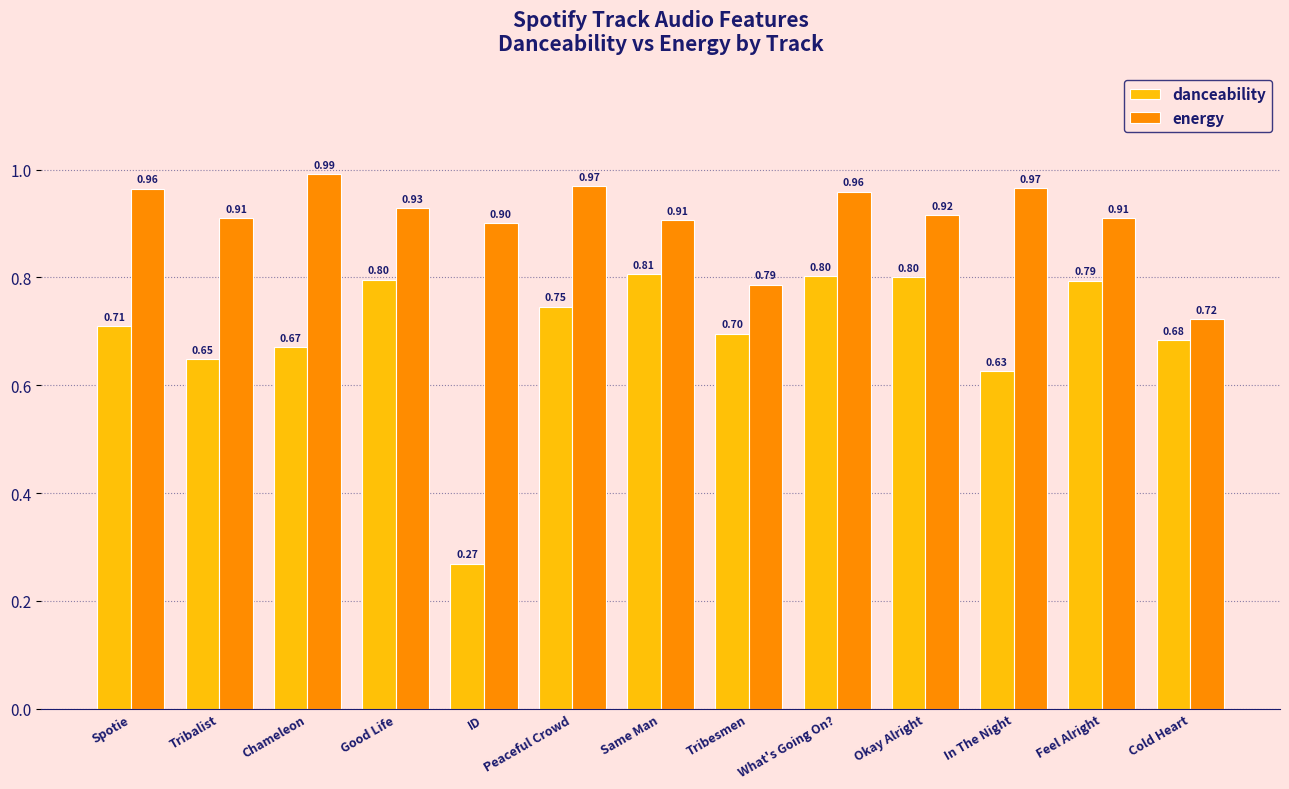

What is the average value of the danceability series?

0.7